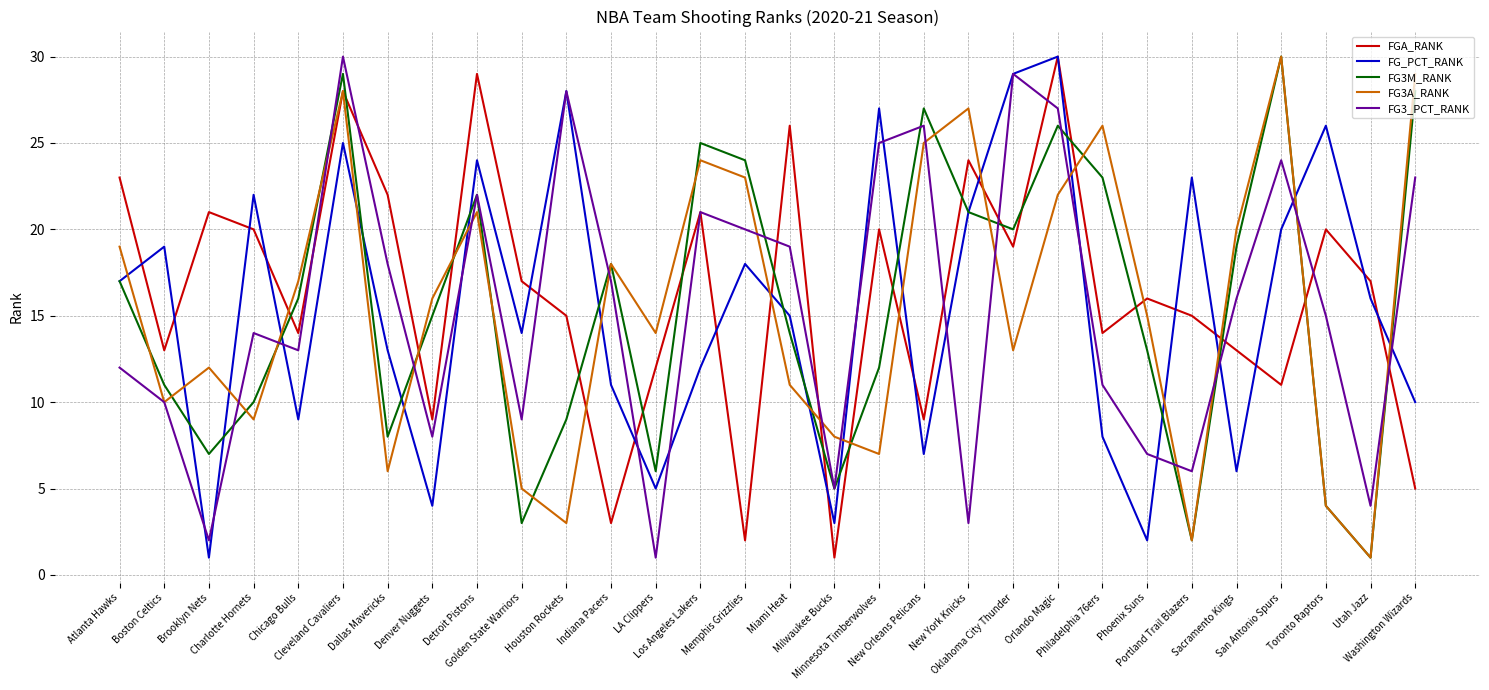

What is the sum of all FG3_PCT_RANK values?

465